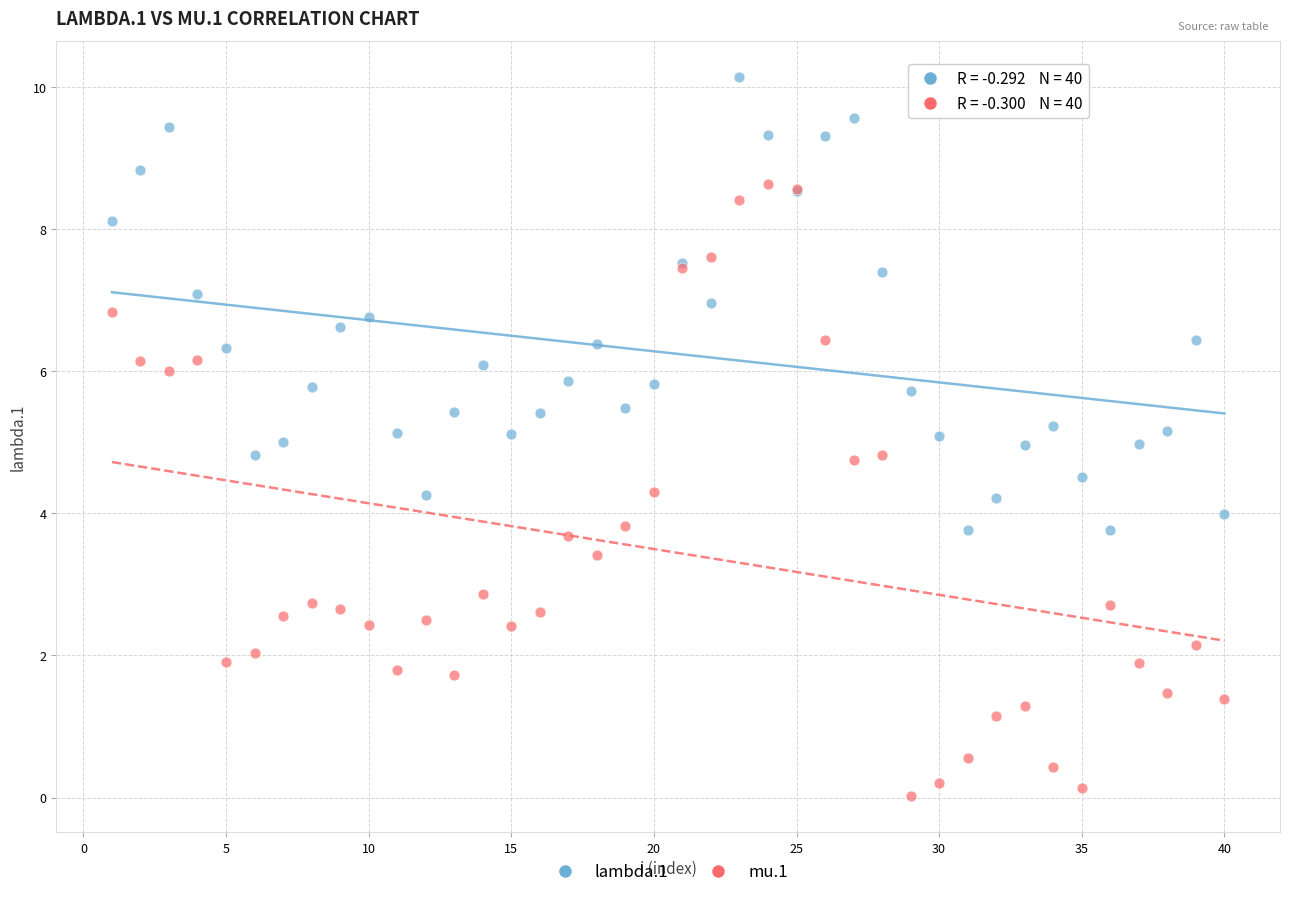

Which series has the widest spread of Y values?

mu.1